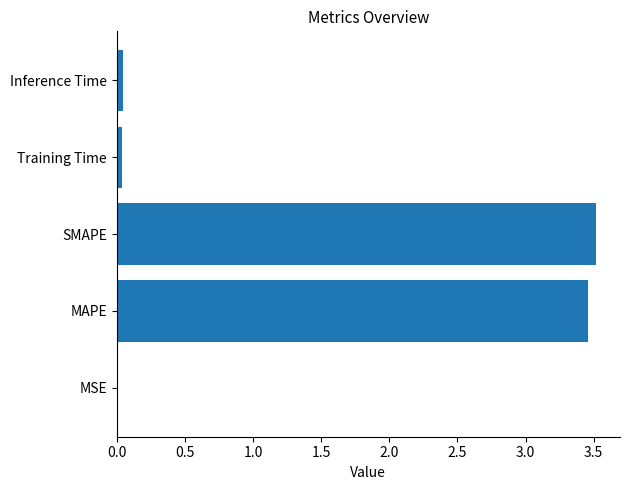

What is the sum of all values?

7.1